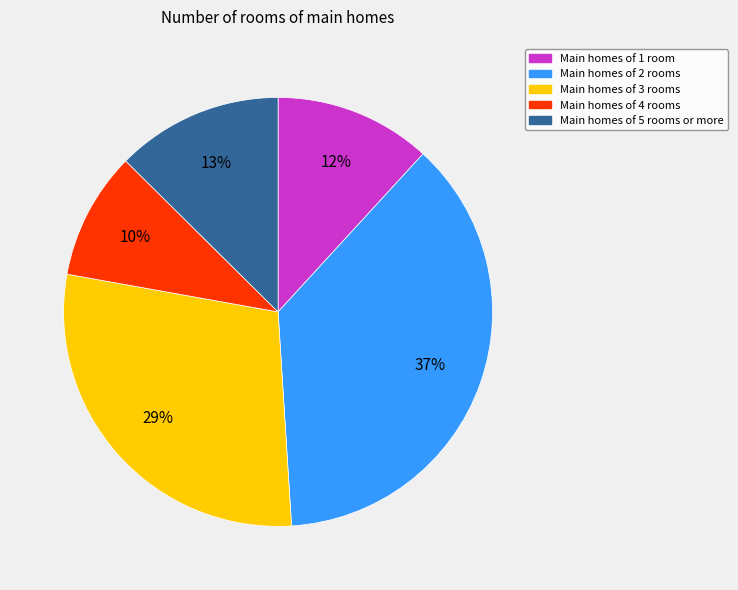

Does any single category account for the majority?

No